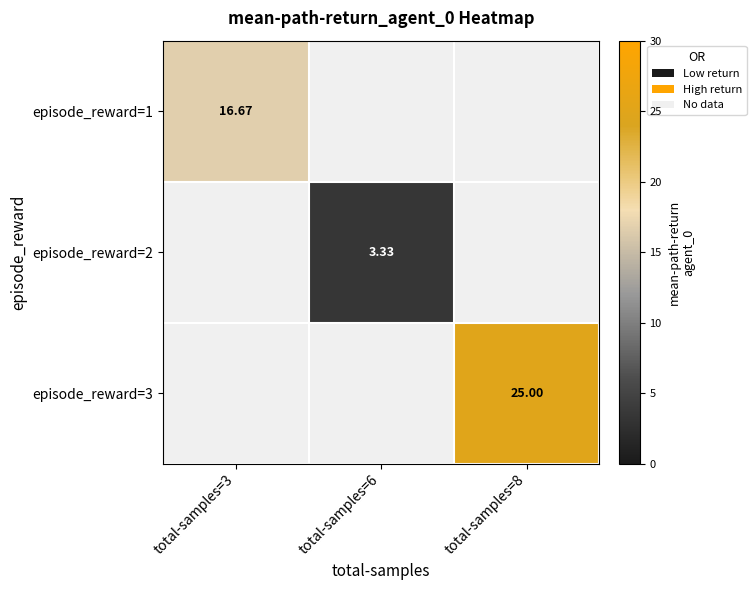

Is the value of episode_reward=2 at total-samples=6 greater than the value of episode_reward=3 at total-samples=8?

No